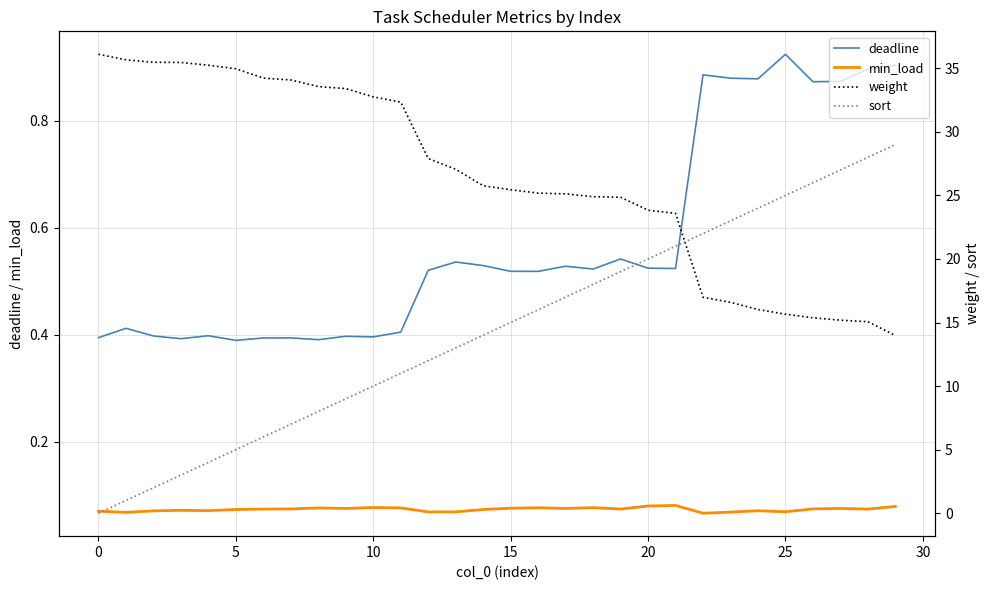

What is the label of the 23rd point from the left?

22